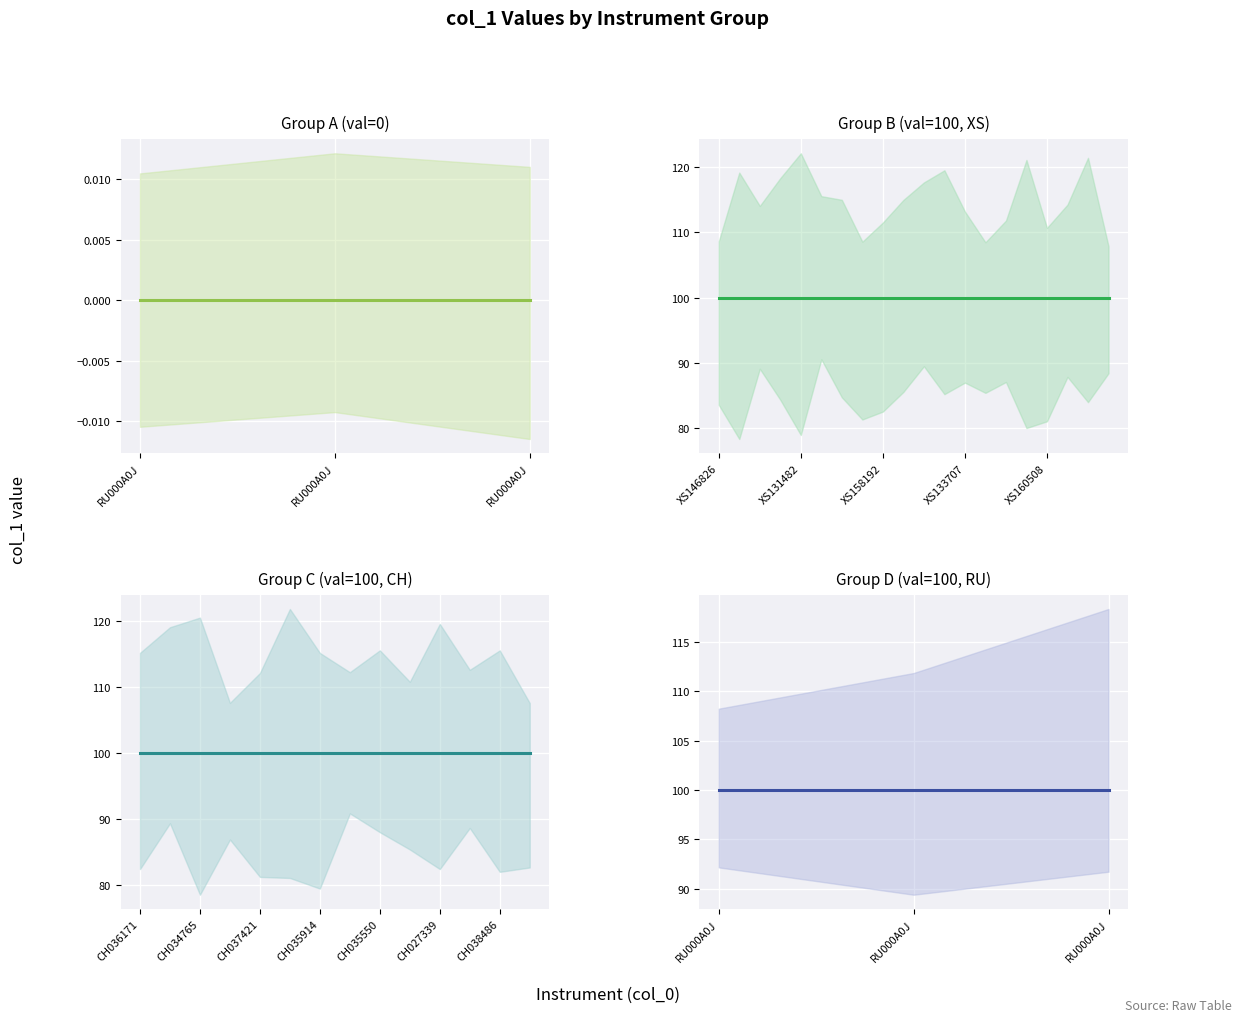

The value at XS1581926083 is 33. True or false?

False